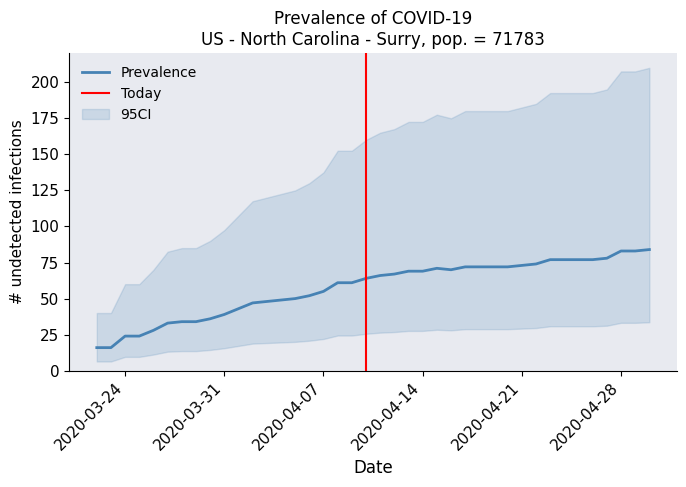

What position from the left is 04-07-2020?

17